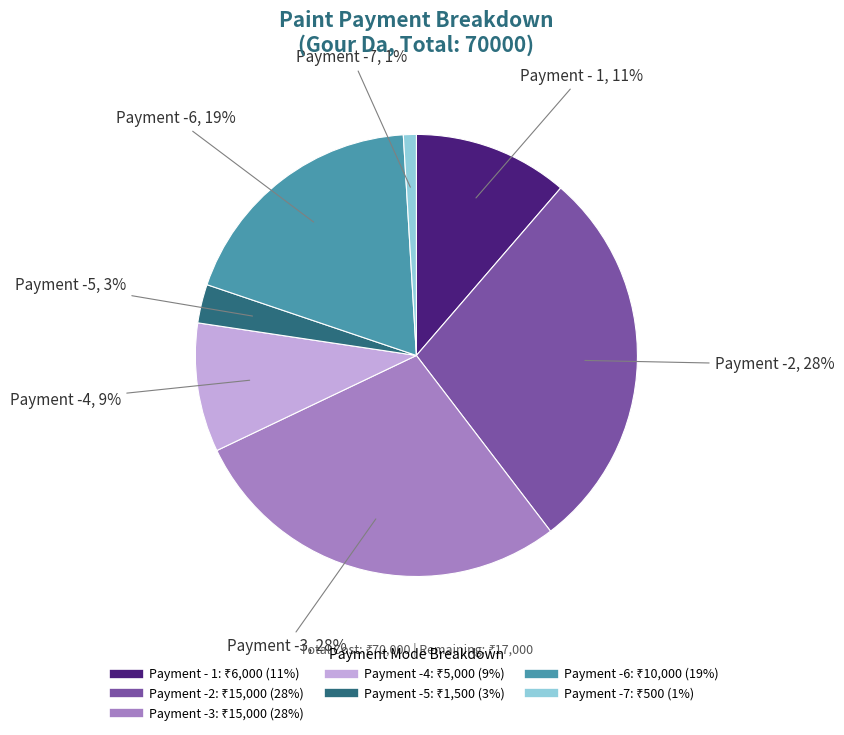

Do Payment -2 and Payment -7 together represent more than half of the pie?

No